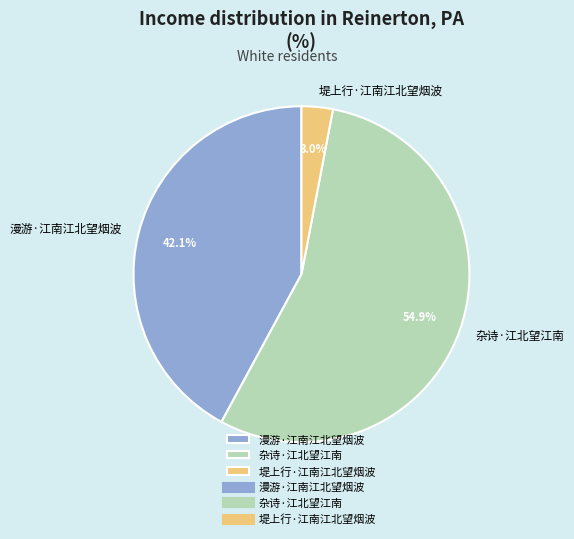

How many segments does this pie chart have?

3